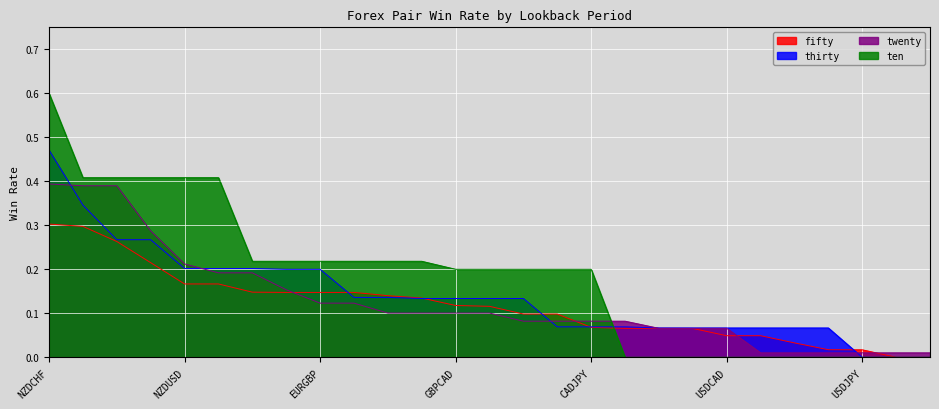

Reading right to left, extract all data points from this chart.

fifty: EURJPY=0.0	GBPAUD=0.0	USDJPY=0.0	CADCHF=0.0	EURAUD=0.0	EURCHF=0.0	USDCAD=0.0	EURNZD=0.1	AUDCAD=0.1	AUDCHF=0.1	CADJPY=0.1	EURCAD=0.1	AUDUSD=0.1	NZDCAD=0.1	GBPCAD=0.1	CHFJPY=0.1	GBPJPY=0.1	AUDNZD=0.1	EURGBP=0.1	USDCHF=0.1	GBPUSD=0.1	AUDJPY=0.2	NZDUSD=0.2	GBPCHF=0.2	EURUSD=0.3	NZDJPY=0.3	NZDCHF=0.3
thirty: EURJPY=0.0	GBPAUD=0.0	USDJPY=0.0	CADCHF=0.1	EURAUD=0.1	EURCHF=0.1	USDCAD=0.1	EURNZD=0.1	AUDCAD=0.1	AUDCHF=0.1	CADJPY=0.1	EURCAD=0.1	AUDUSD=0.1	NZDCAD=0.1	GBPCAD=0.1	CHFJPY=0.1	GBPJPY=0.1	AUDNZD=0.1	EURGBP=0.2	USDCHF=0.2	GBPUSD=0.2	AUDJPY=0.2	NZDUSD=0.2	GBPCHF=0.3	EURUSD=0.3	NZDJPY=0.3	NZDCHF=0.5
twenty: EURJPY=0.0	GBPAUD=0.0	USDJPY=0.0	CADCHF=0.0	EURAUD=0.0	EURCHF=0.0	USDCAD=0.1	EURNZD=0.1	AUDCAD=0.1	AUDCHF=0.1	CADJPY=0.1	EURCAD=0.1	AUDUSD=0.1	NZDCAD=0.1	GBPCAD=0.1	CHFJPY=0.1	GBPJPY=0.1	AUDNZD=0.1	EURGBP=0.1	USDCHF=0.2	GBPUSD=0.2	AUDJPY=0.2	NZDUSD=0.2	GBPCHF=0.3	EURUSD=0.4	NZDJPY=0.4	NZDCHF=0.4
ten: EURJPY=0.0	GBPAUD=0.0	USDJPY=0.0	CADCHF=0.0	EURAUD=0.0	EURCHF=0.0	USDCAD=0.0	EURNZD=0.0	AUDCAD=0.0	AUDCHF=0.0	CADJPY=0.2	EURCAD=0.2	AUDUSD=0.2	NZDCAD=0.2	GBPCAD=0.2	CHFJPY=0.2	GBPJPY=0.2	AUDNZD=0.2	EURGBP=0.2	USDCHF=0.2	GBPUSD=0.2	AUDJPY=0.4	NZDUSD=0.4	GBPCHF=0.4	EURUSD=0.4	NZDJPY=0.4	NZDCHF=0.6